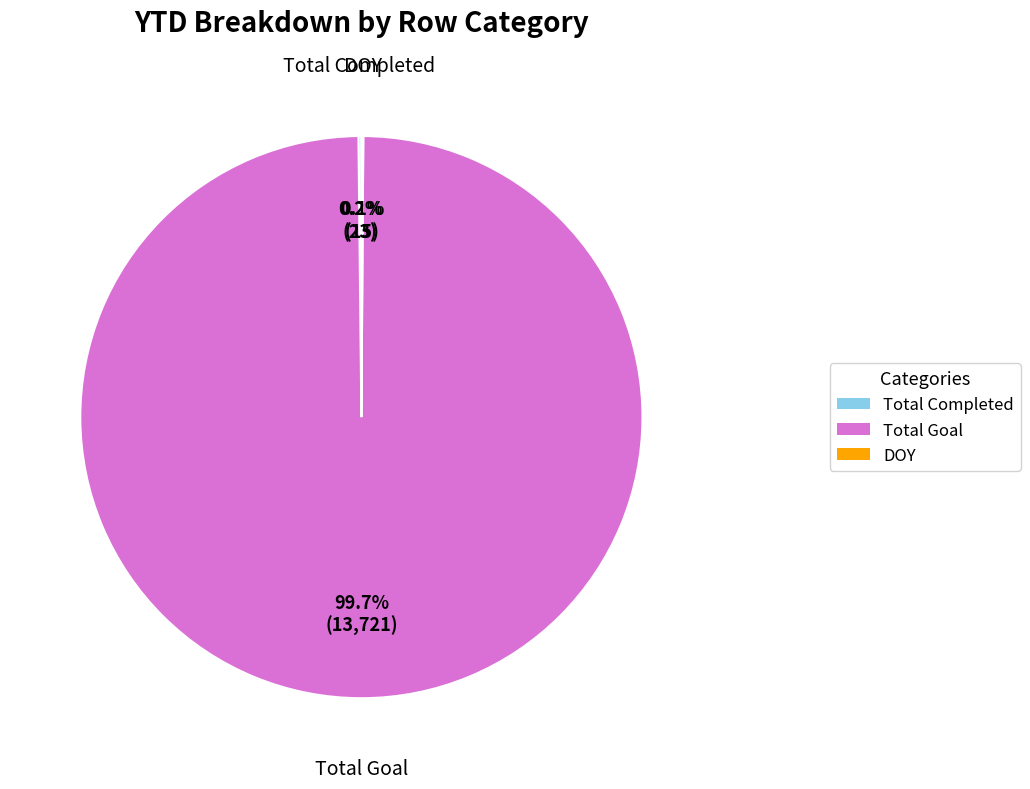

Does any single category account for the majority?

Yes